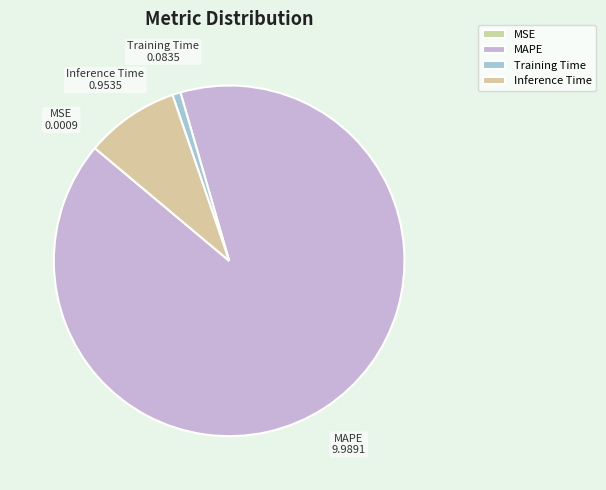

Does any single category account for the majority?

Yes